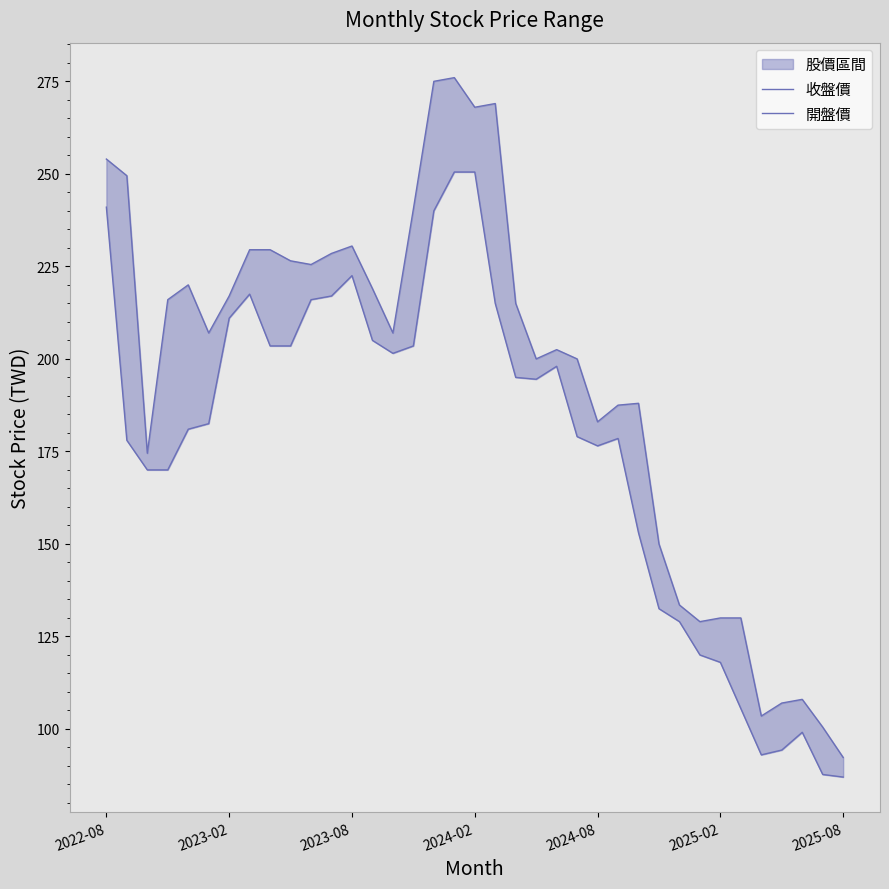

Between 10 and 13, which series saw the biggest shift?

開盤價